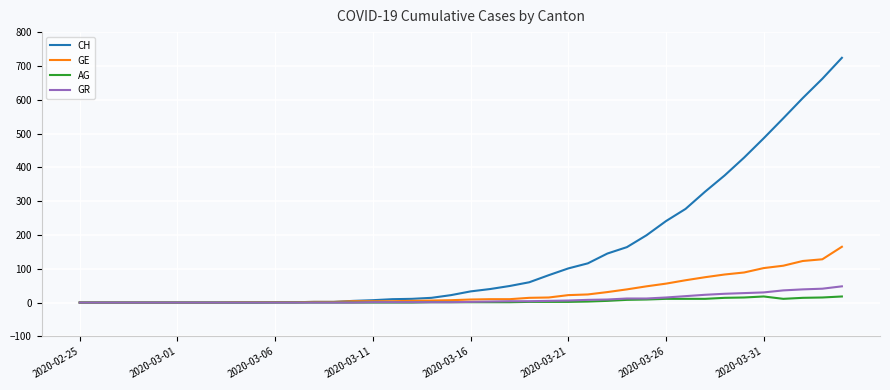

Which series has the largest range (max minus min)?

CH